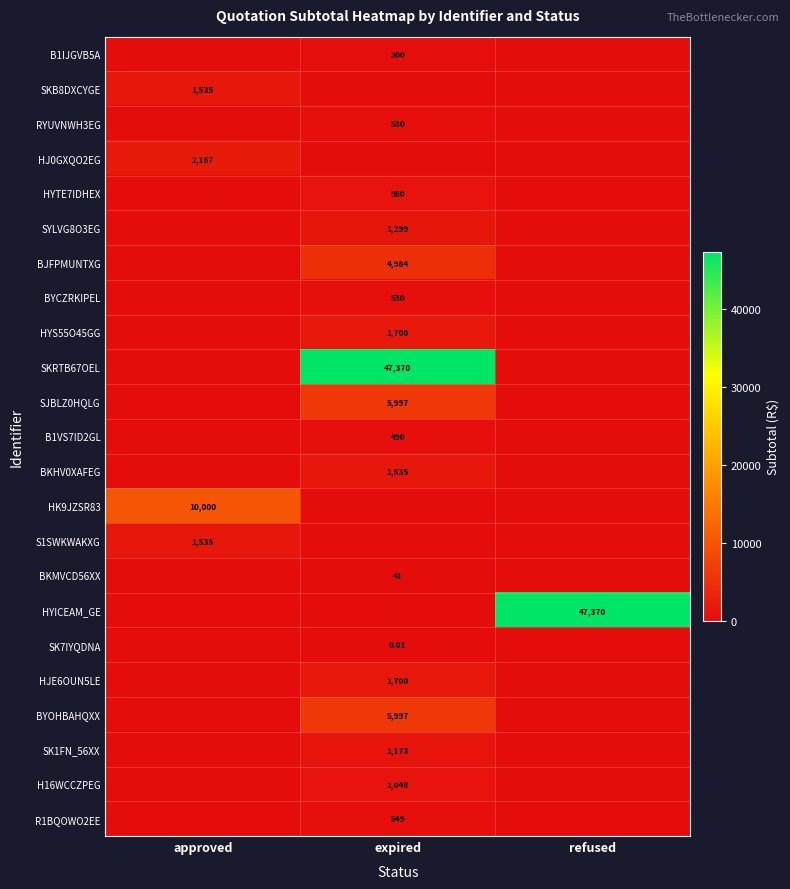

Is it true that SK7IYQDNA equals 0.0 at approved?

True